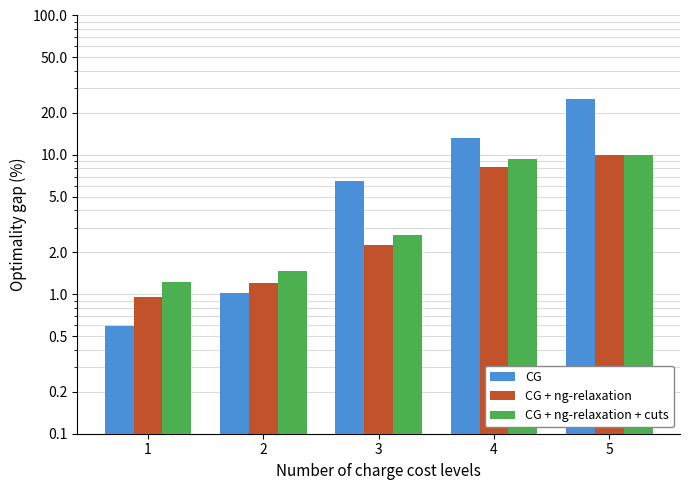

At which label is CG + ng-relaxation closest to 5?

3